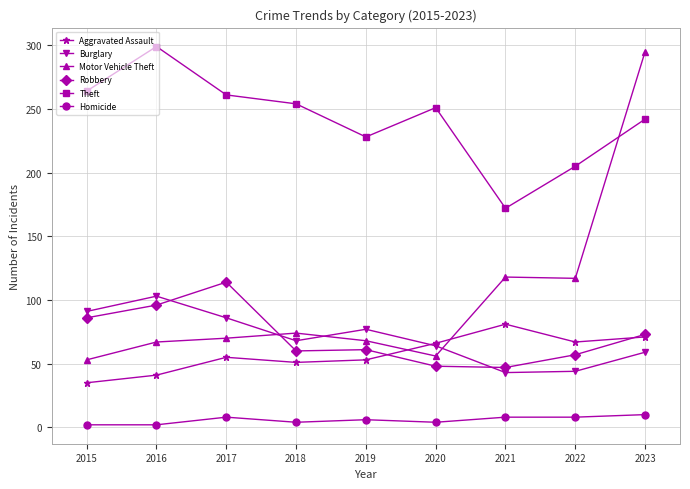

At which category is the sum across all series the highest?

2023